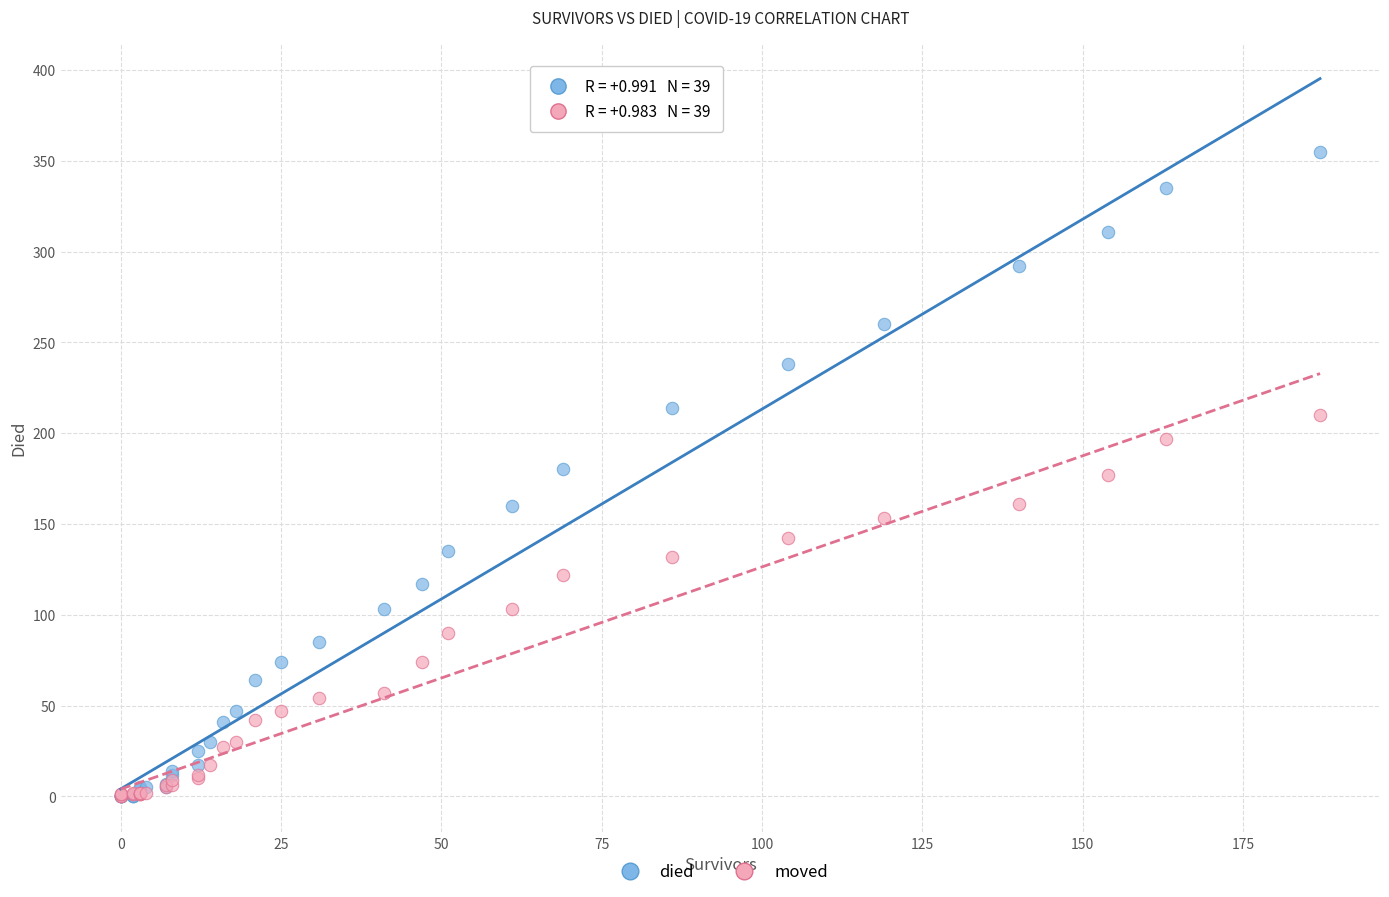

Which series has the widest spread of Y values?

died